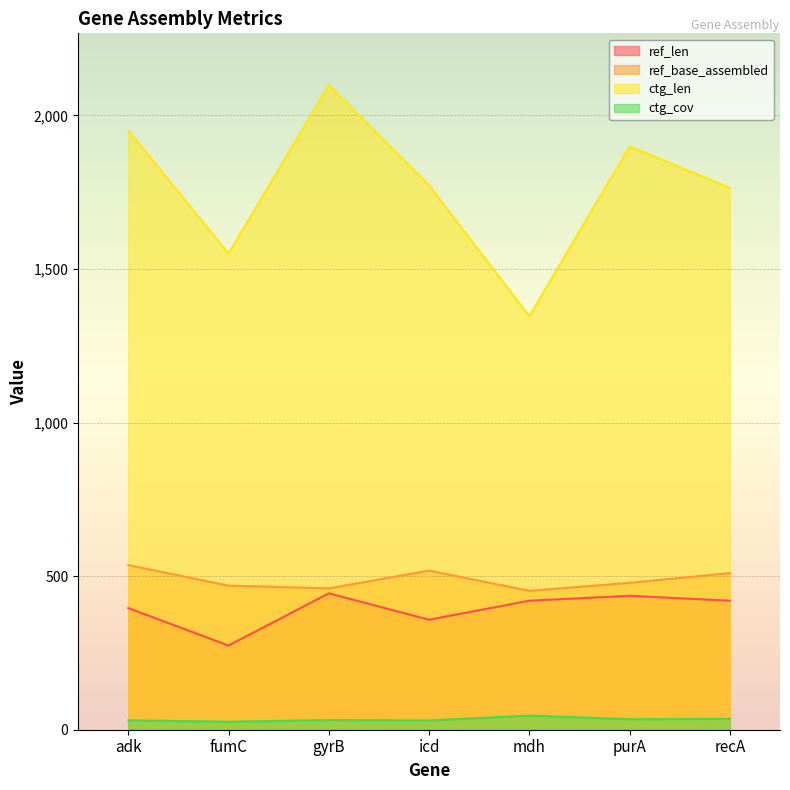

What is the value of the ctg_cov point at the 2nd from the left?

26.1